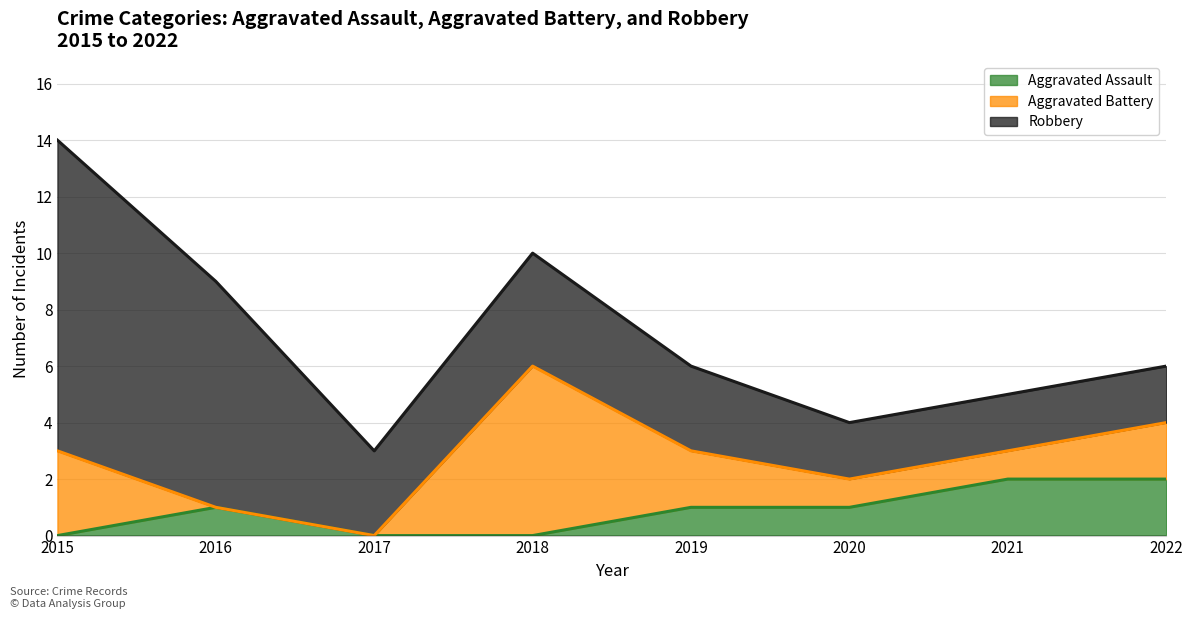

Is it true that Aggravated Assault equals 1 at 2019?

False